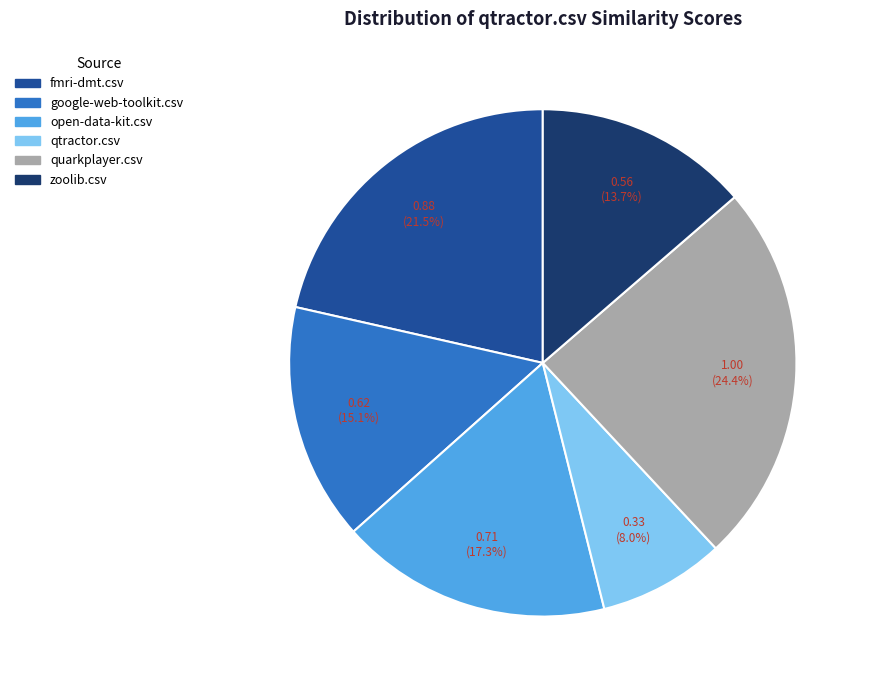

The qtractor.csv slice represents 16% of the pie. True or false?

False